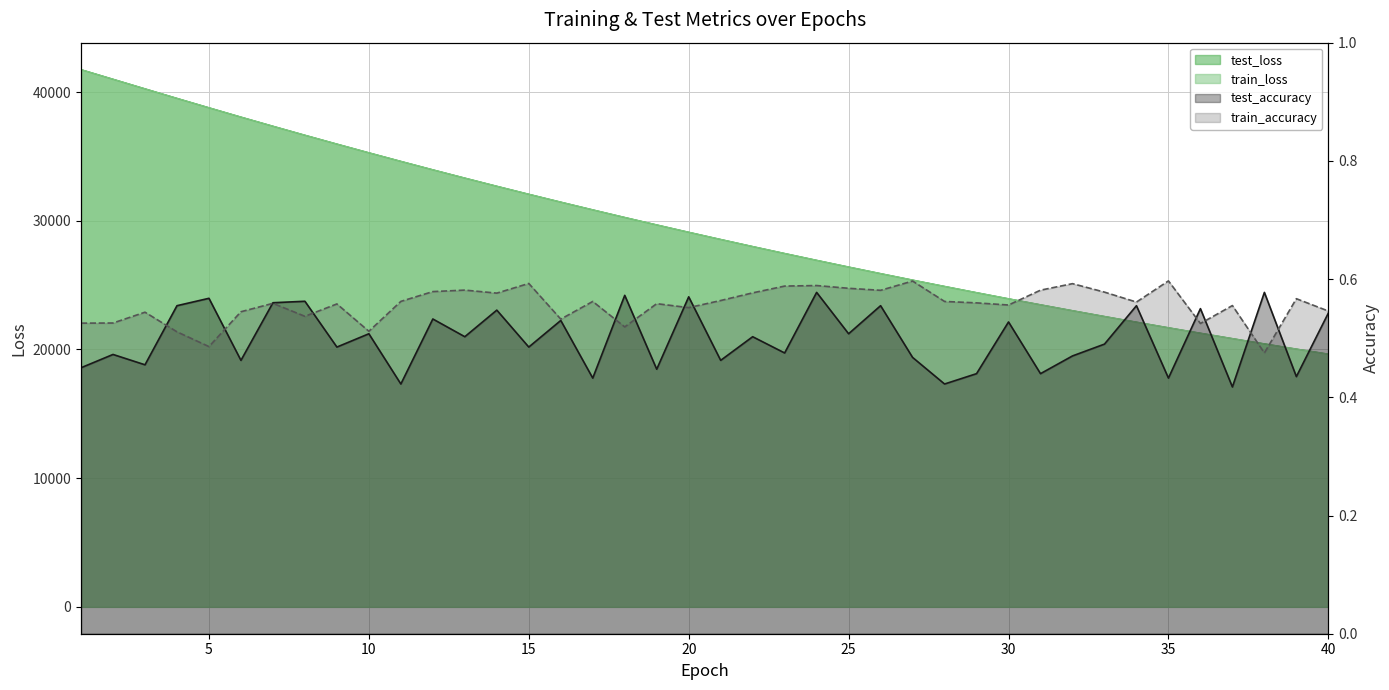

What is the approximate value of test_accuracy at 8?

0.6